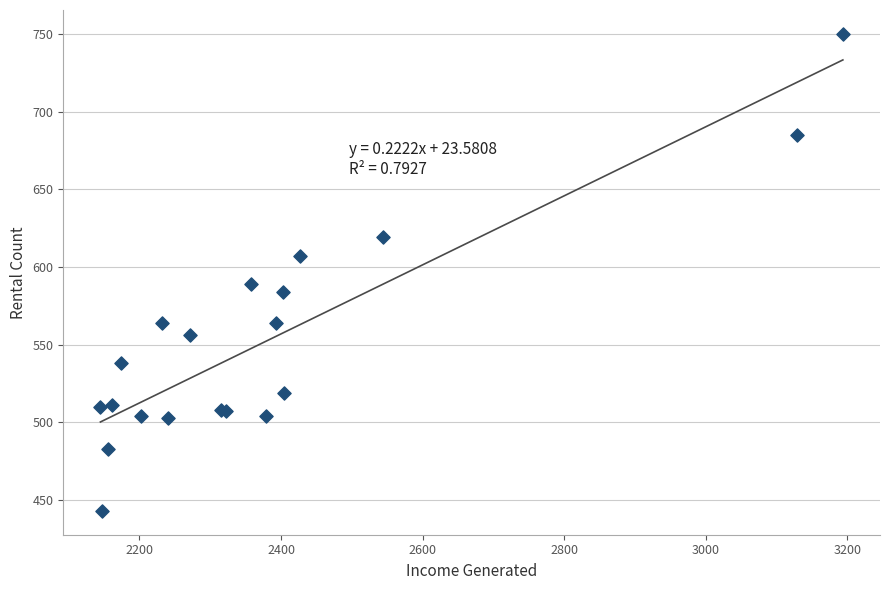

What Y value in the scatter plot is closest to 596?

589